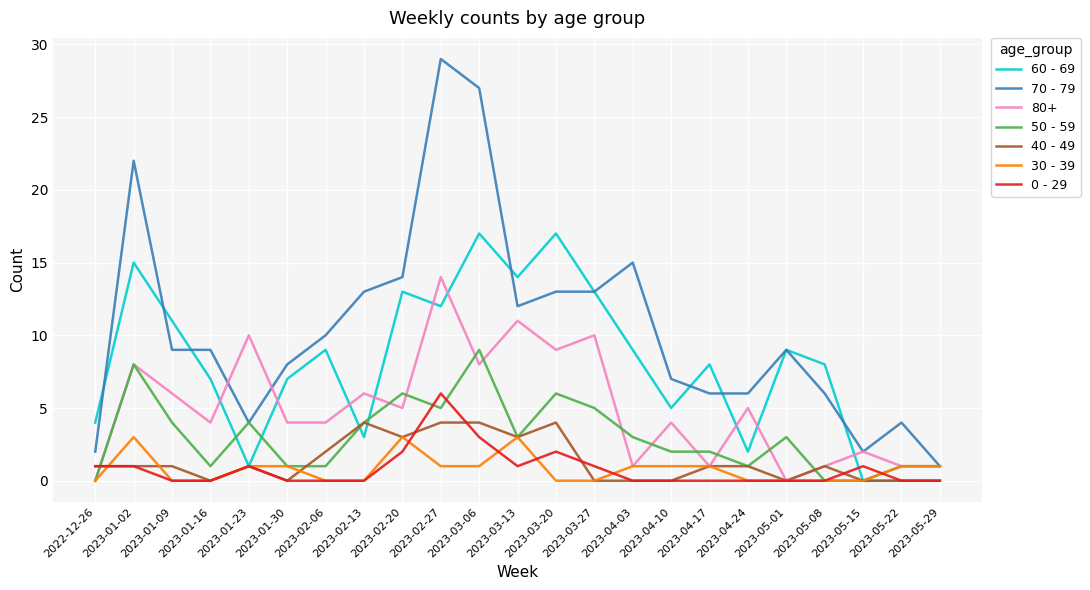

Between 2023-01-30 and 2023-05-22, which series saw the biggest shift?

60 - 69